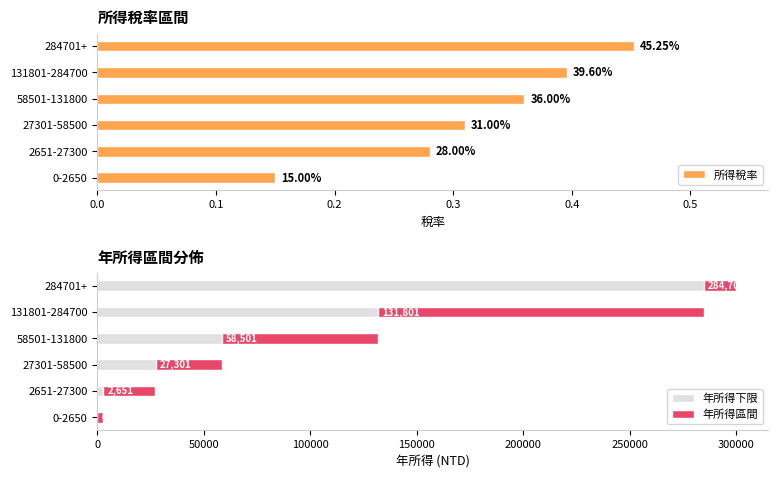

True or false: 年所得下限 has a value of 58501 at 58501-131800.

True